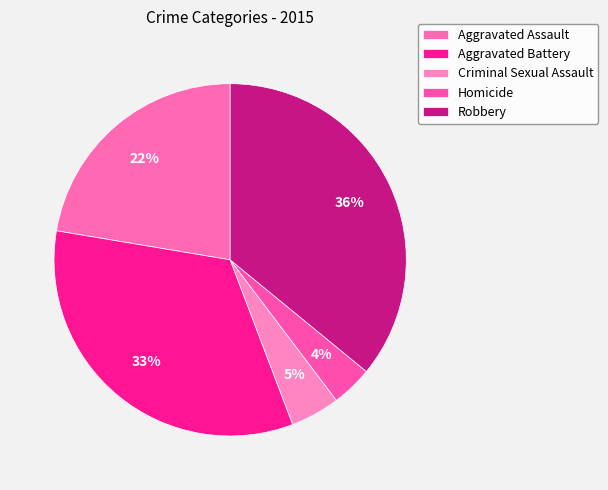

The Aggravated Assault slice represents 34% of the pie. True or false?

False